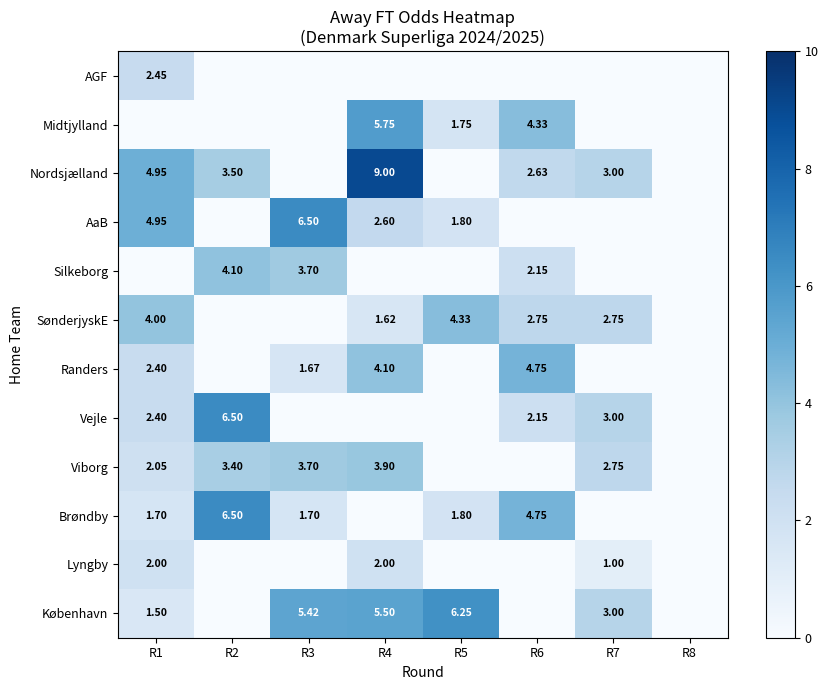

Is the value of Viborg at R8 greater than the value of Midtjylland at R4?

No